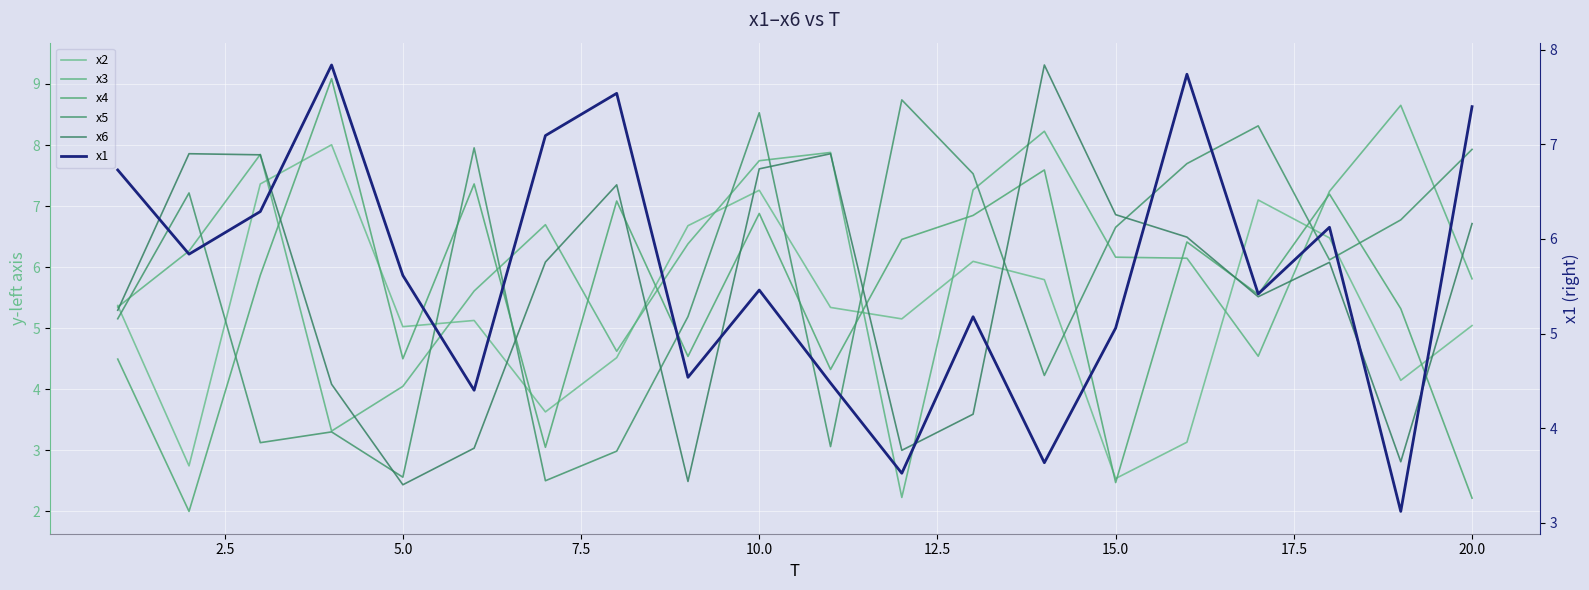

Count the number of categories in the chart.

20